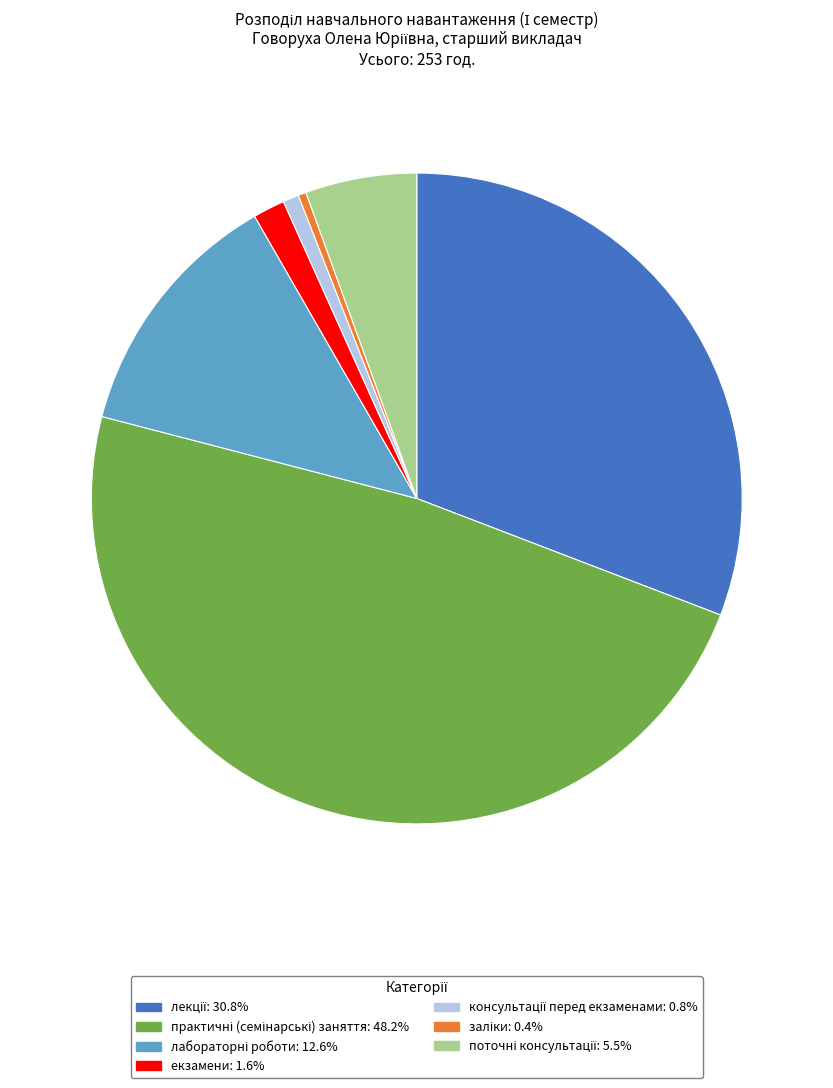

Is there a majority slice in this chart?

No